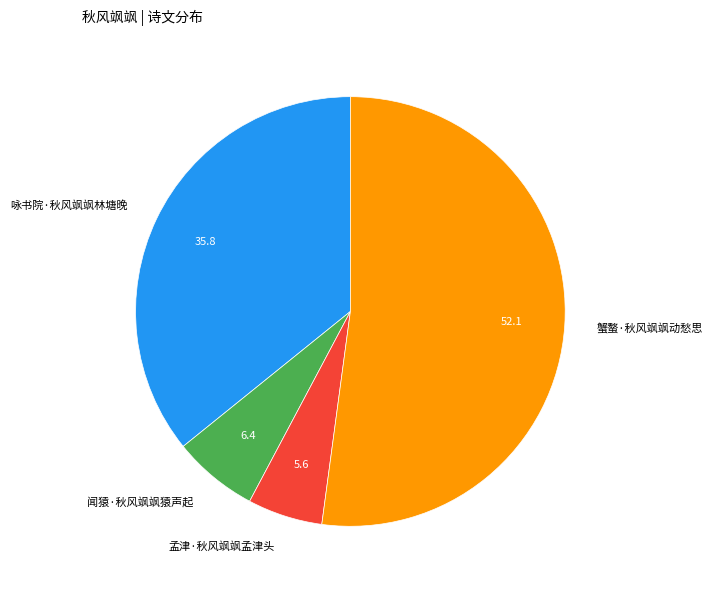

Rank the categories by value from highest to lowest.

蟹螯·秋风飒飒动愁思, 咏书院·秋风飒飒林塘晚, 闻猿·秋风飒飒猿声起, 孟津·秋风飒飒孟津头